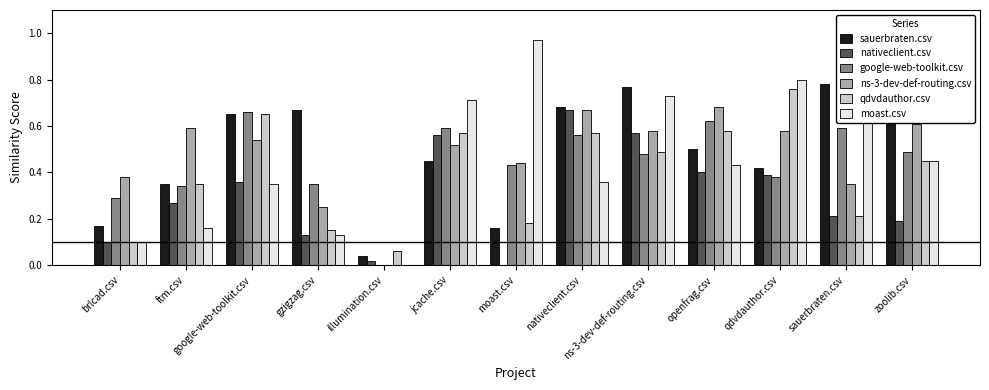

Are the bars grouped side by side (vs. stacked)?

Yes